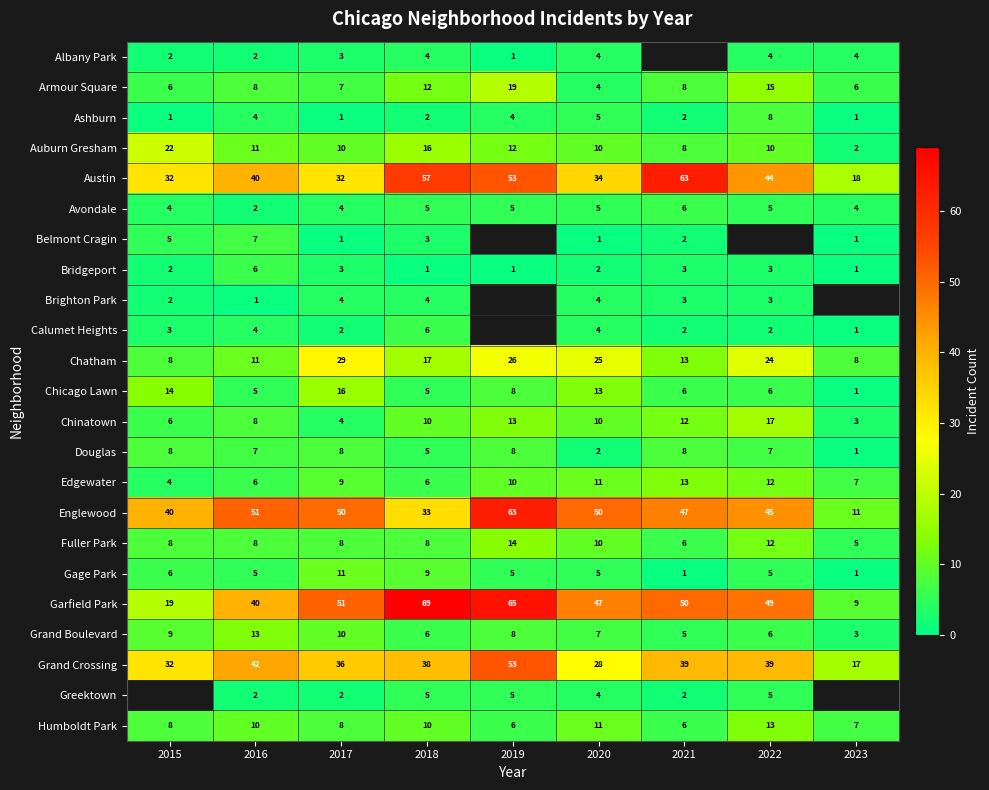

The value of Chatham at 2022 is 24. True or false?

True